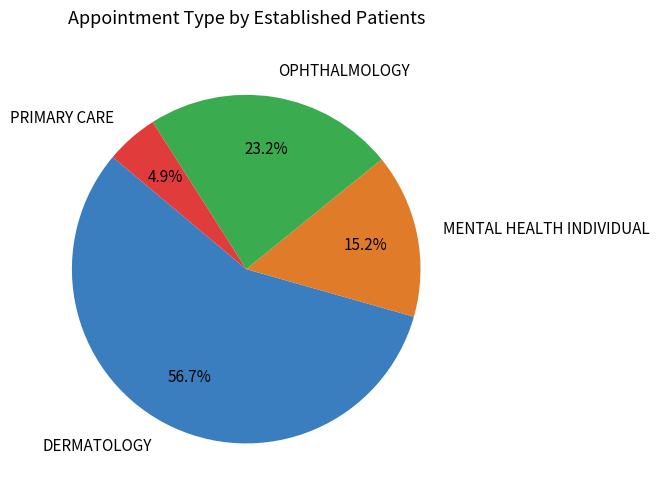

What is the ratio of the value at PRIMARY CARE to the value at OPHTHALMOLOGY?

0.2